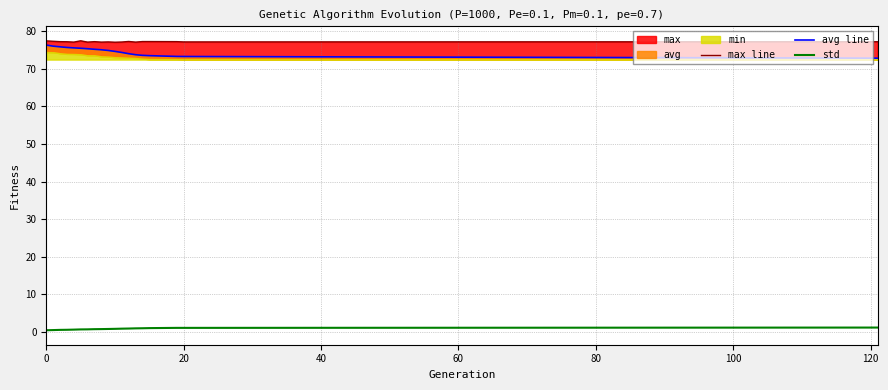

Where is avg line nearest to the value 74?

12